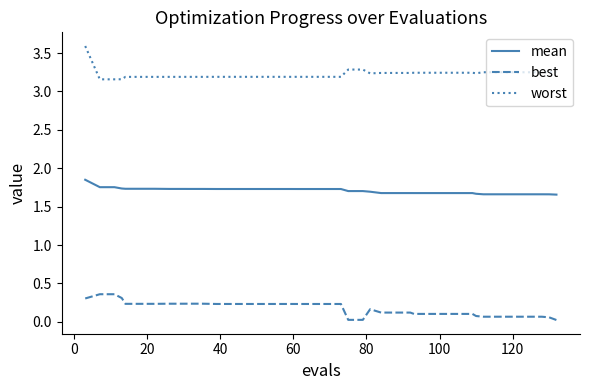

Rank the series by their average value, from lowest to highest.

best, mean, worst